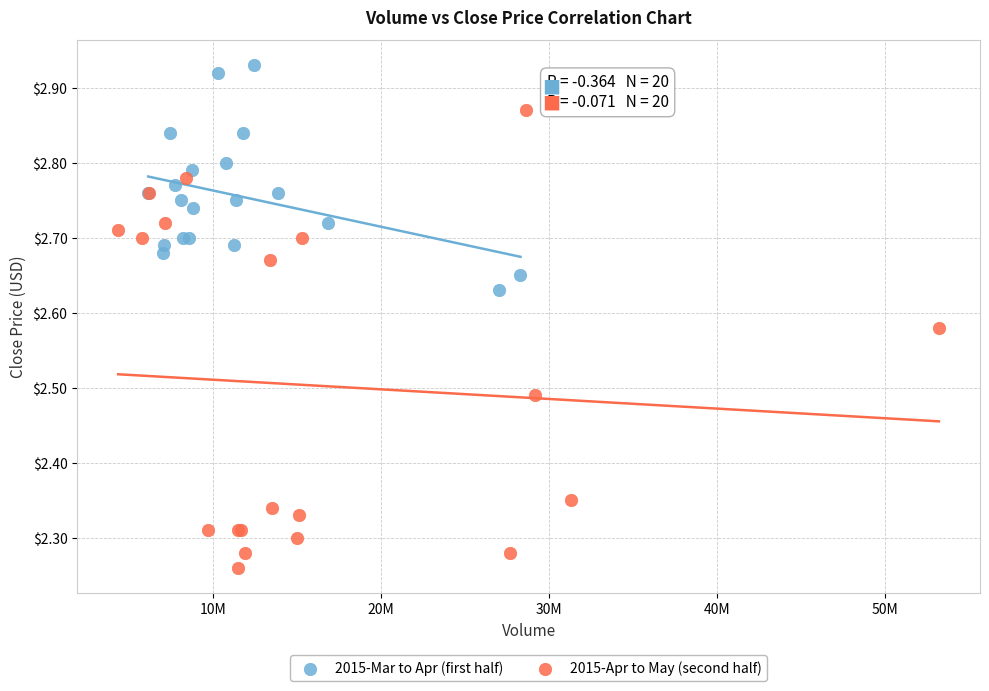

Which series contains the lowest Y value?

2015-Apr to May (second half)